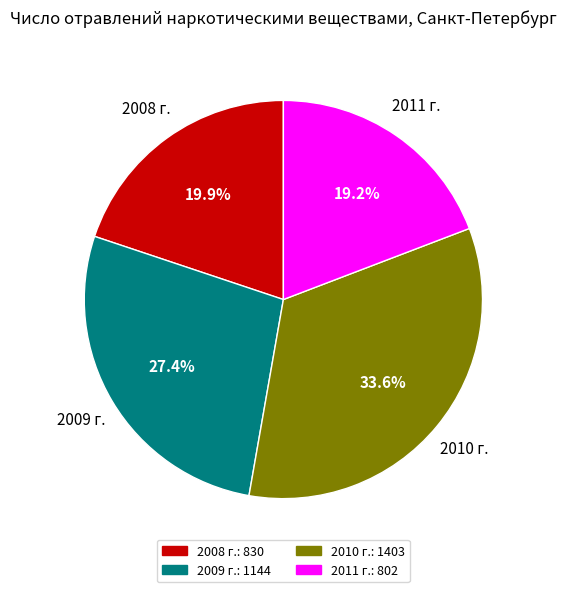

To the nearest percent, what percentage of the pie is 2009 г.?

27%